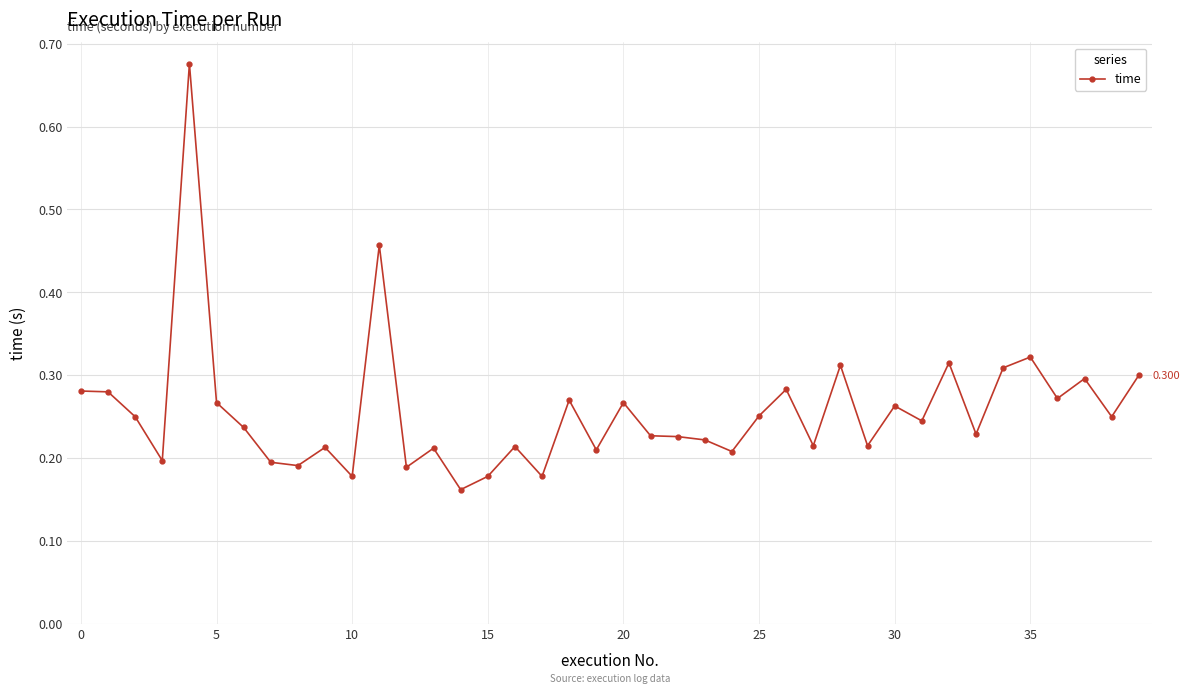

Count the number of categories in the chart.

40